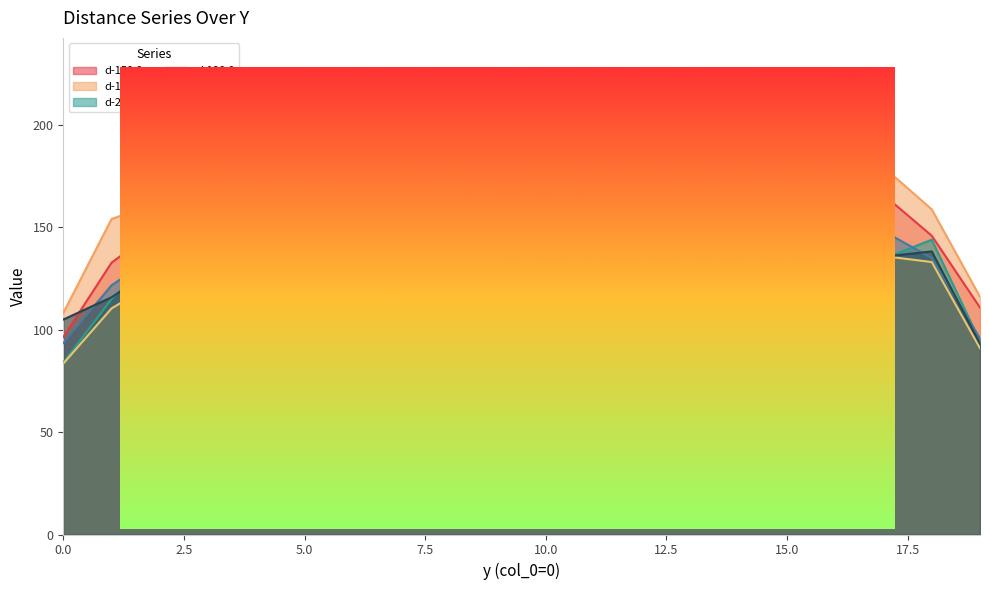

Reading left to right, transcribe all the data shown in this chart.

d-150.0: 96.4	132.8	150.2	162.9	170.0	167.8	177.7	169.3	191.3	170.5	180.6	166.2	166.3	174.1	176.6	173.6	168.7	165.9	145.9	110.8
d-120.0: 108.2	154.1	162.4	178.4	220.5	191.1	202.4	200.0	193.8	201.5	196.6	199.6	189.0	197.1	190.3	194.8	197.4	179.5	158.8	116.1
d-220.0: 84.0	115.0	138.5	130.3	136.7	139.1	149.0	141.2	136.4	140.4	146.9	131.0	134.8	130.3	138.1	131.9	141.3	134.7	144.0	94.3
d-190.0: 93.5	121.7	137.5	143.4	153.9	180.7	147.8	140.4	151.8	160.6	149.9	151.0	148.5	146.6	160.8	149.9	156.3	148.2	135.0	95.7
d-230.0: 83.5	110.4	124.5	130.0	126.4	130.7	140.2	157.2	135.1	132.7	139.9	128.9	141.0	131.3	150.3	128.2	134.3	136.0	133.1	91.0
d-210.0: 105.0	115.9	131.4	137.5	136.9	148.7	147.4	144.3	140.9	139.3	141.5	135.2	138.9	139.1	142.0	144.2	145.9	135.7	138.3	93.2